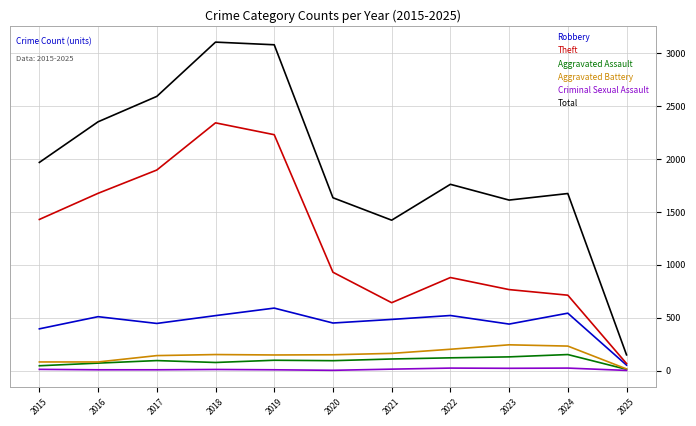

Is it true that Theft equals 1566 at 2022?

False